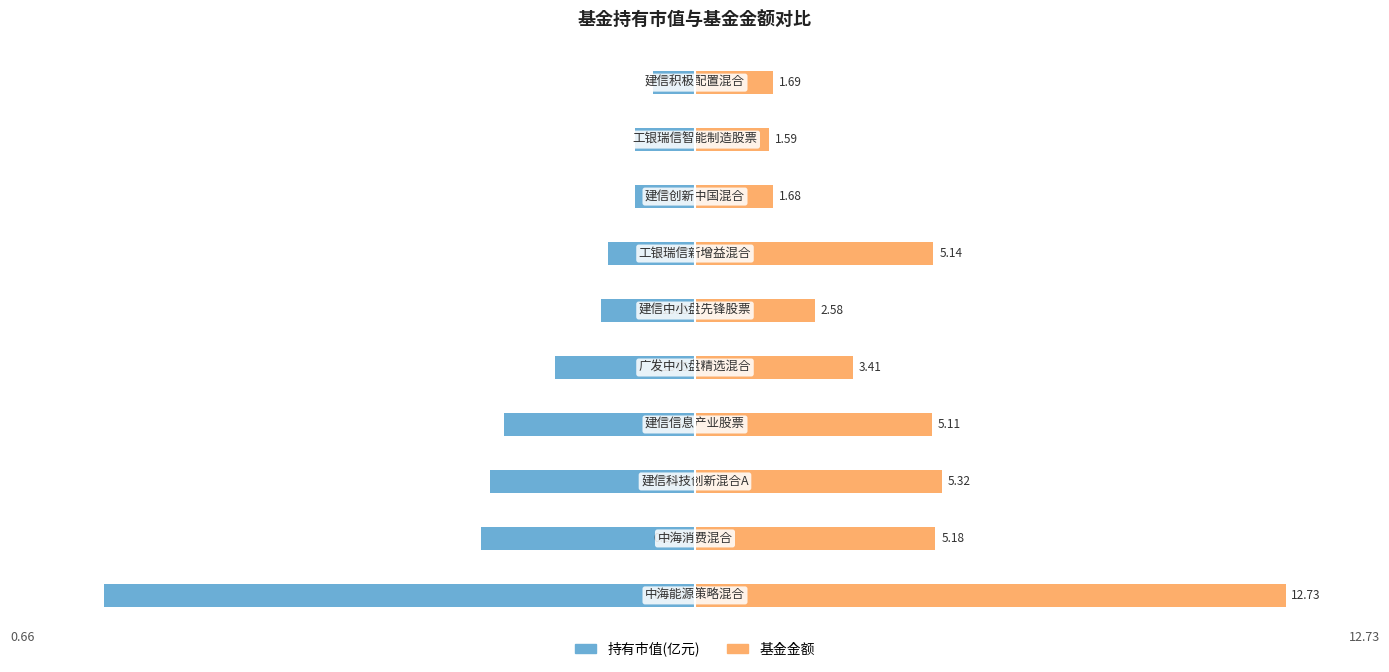

The 基金金额 series shows 0.4 at 8. True or false?

False